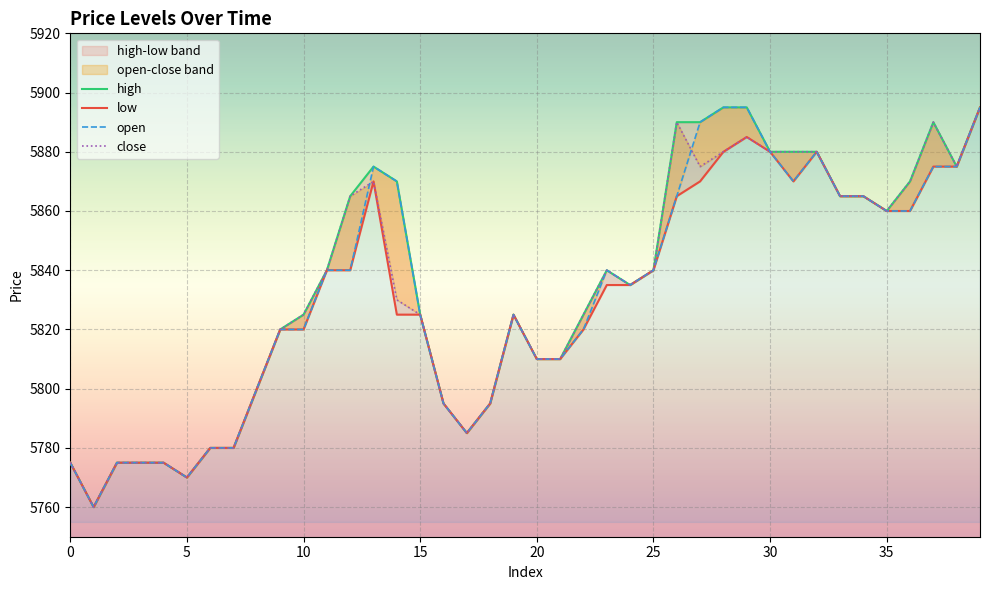

What value does the open series have at 23?

5840